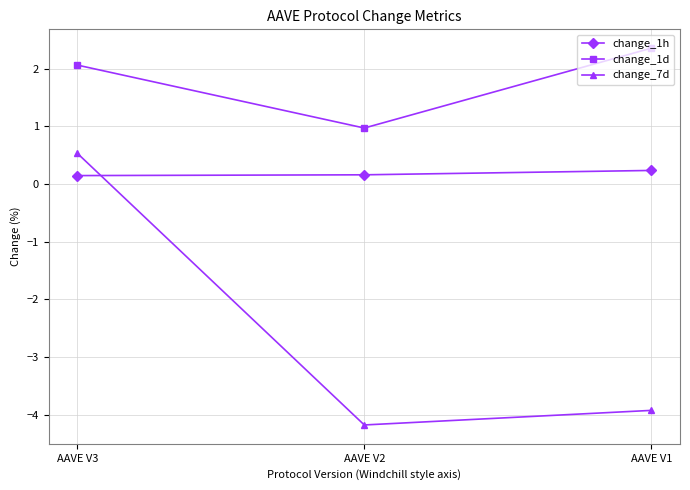

What is the sum of the change_1d values at AAVE V1 and AAVE V3?

4.4